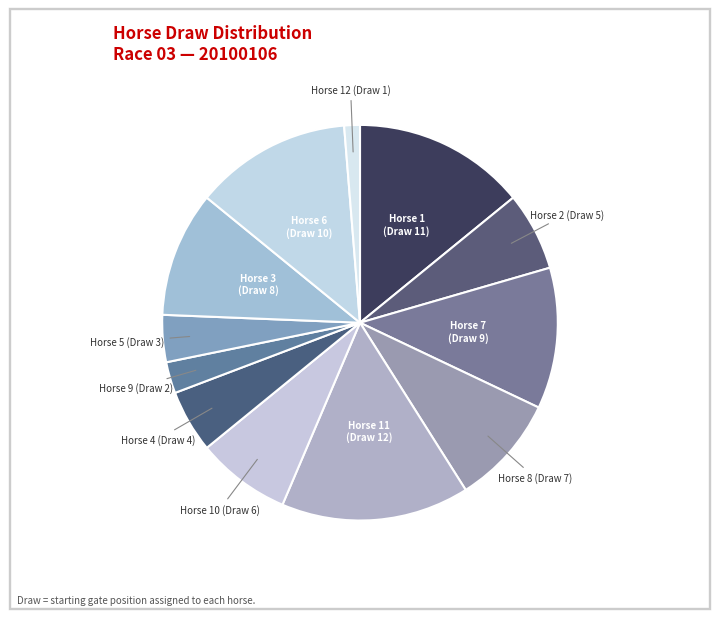

Is there any slice that represents more than half of the pie?

No